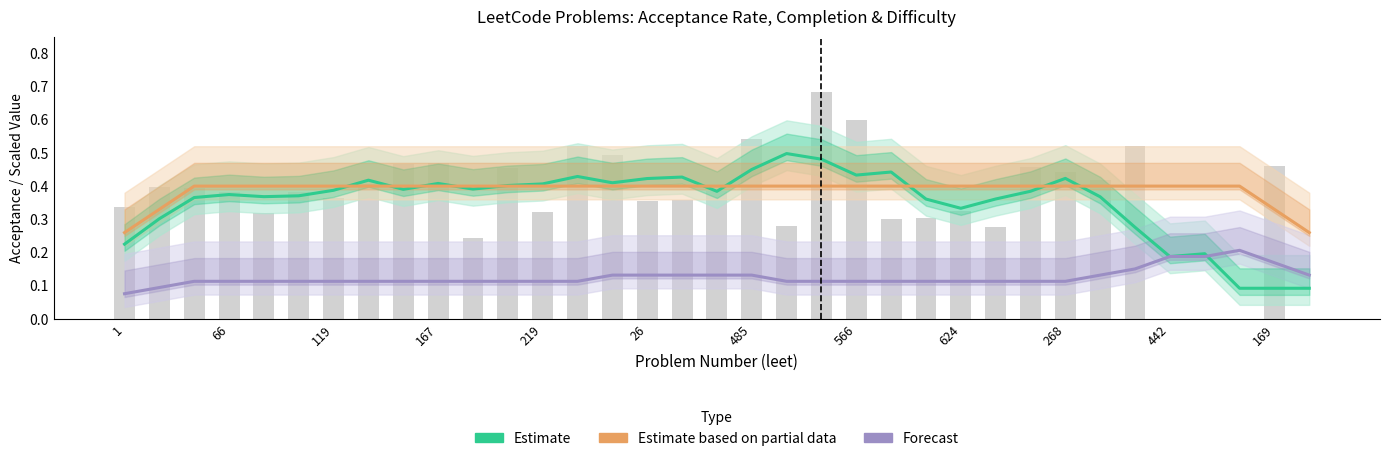

Are the bars horizontal?

No